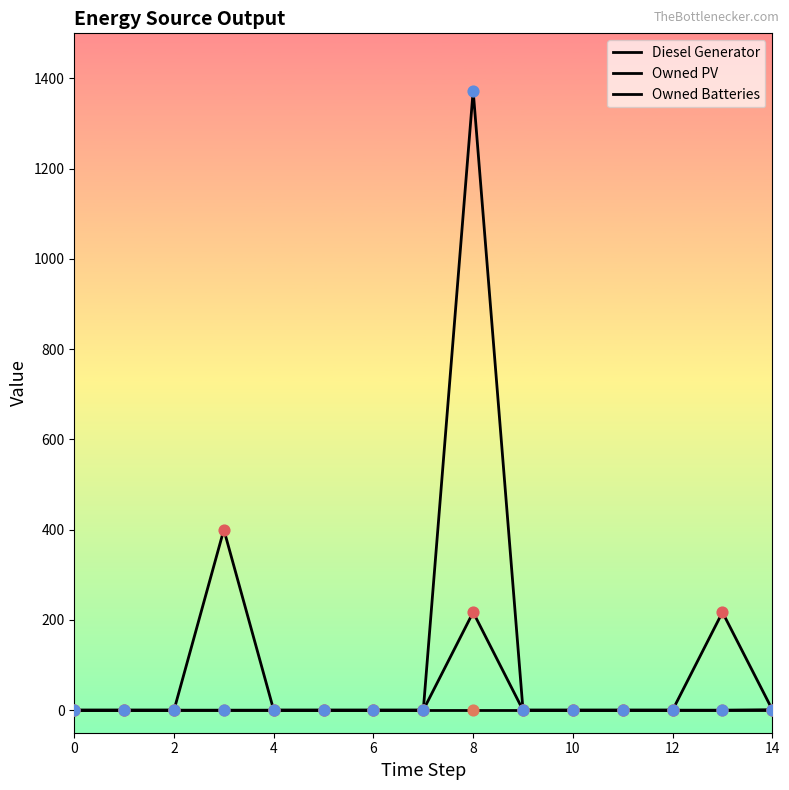

At how many categories does at least one series exceed 172?

3